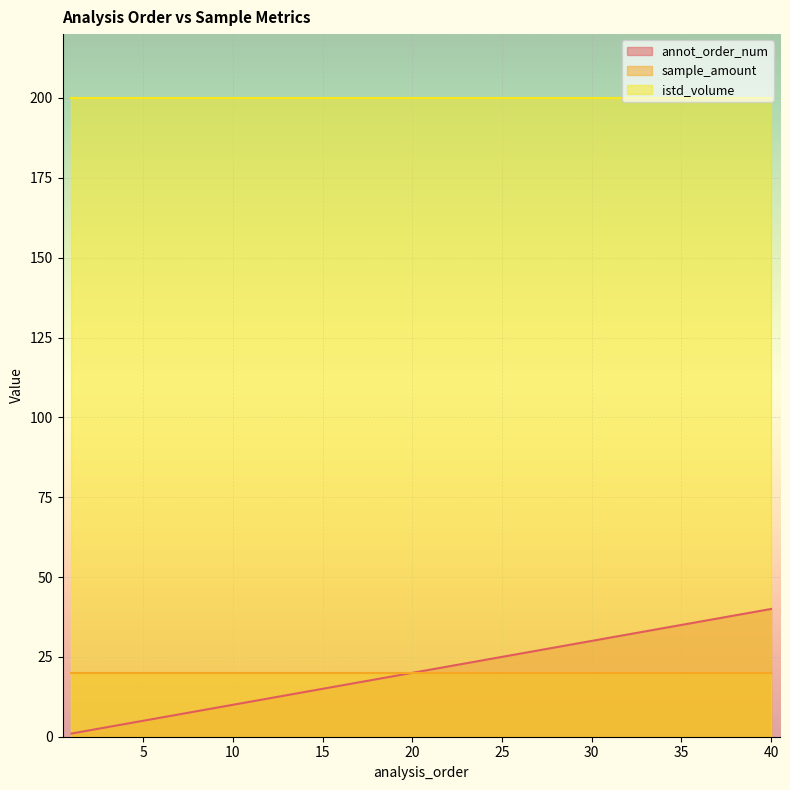

Rank the series at 9 from lowest to highest value.

annot_order_num, sample_amount, istd_volume